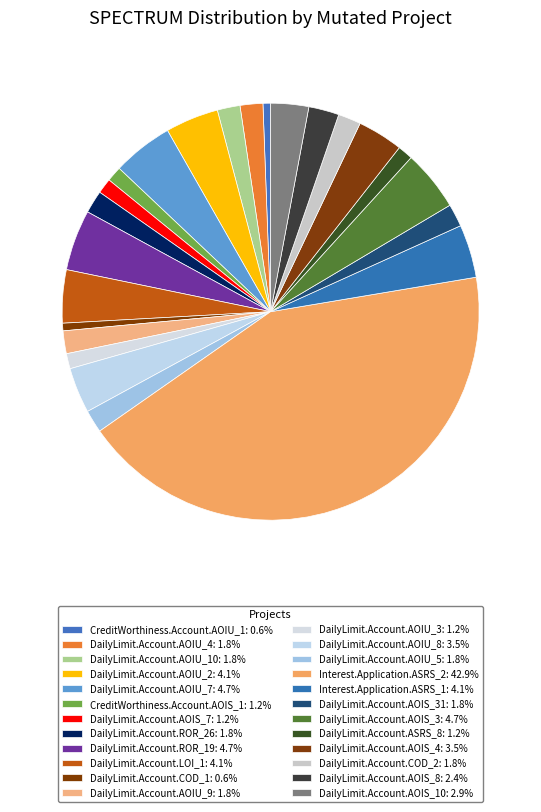

How many slices are in this pie chart?

24